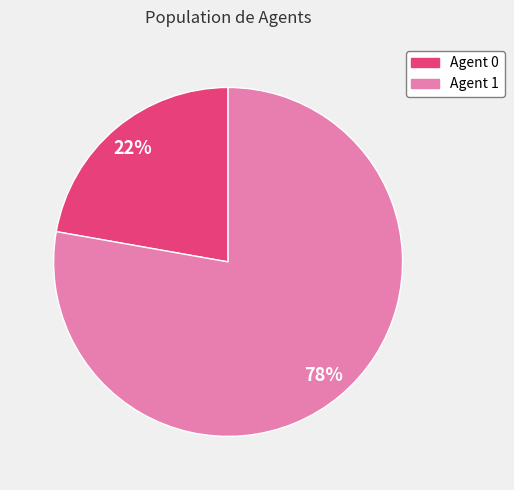

How many slices are in this pie chart?

2